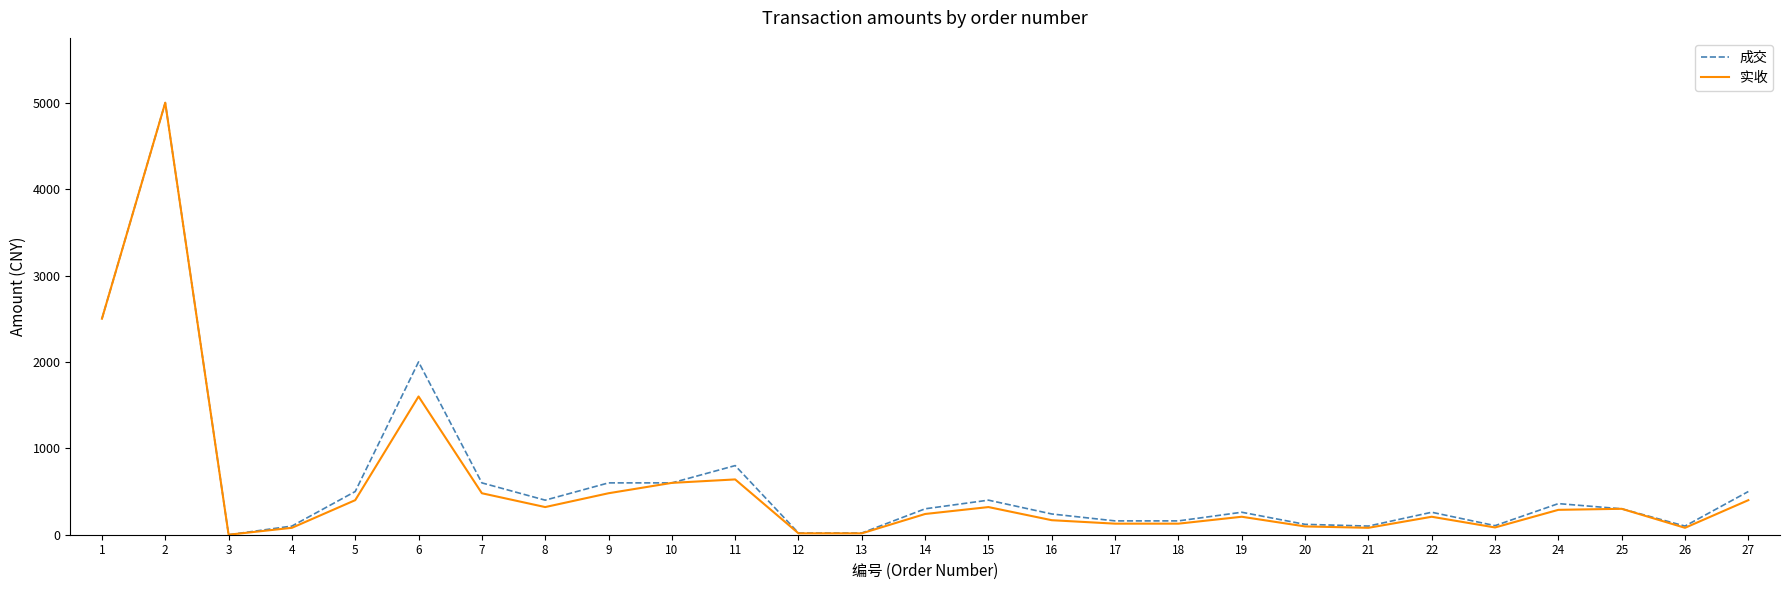

What is the maximum value for 成交?

5000